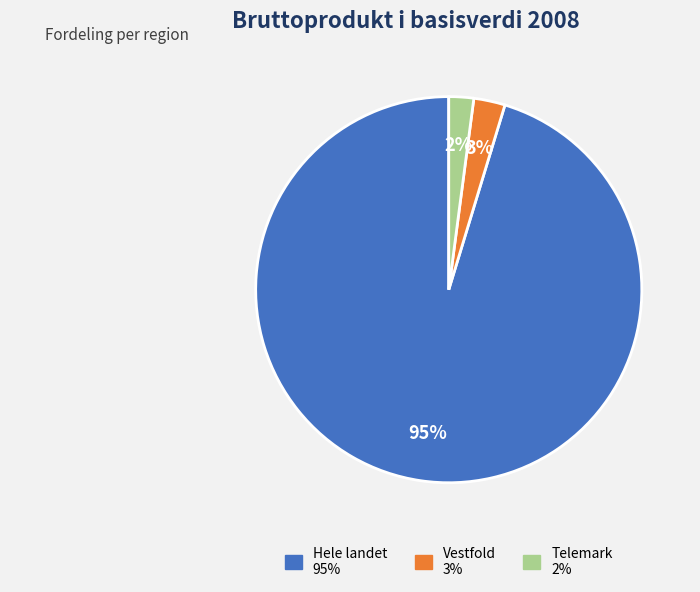

Rank the categories by value from lowest to highest.

Telemark, Vestfold, Hele landet